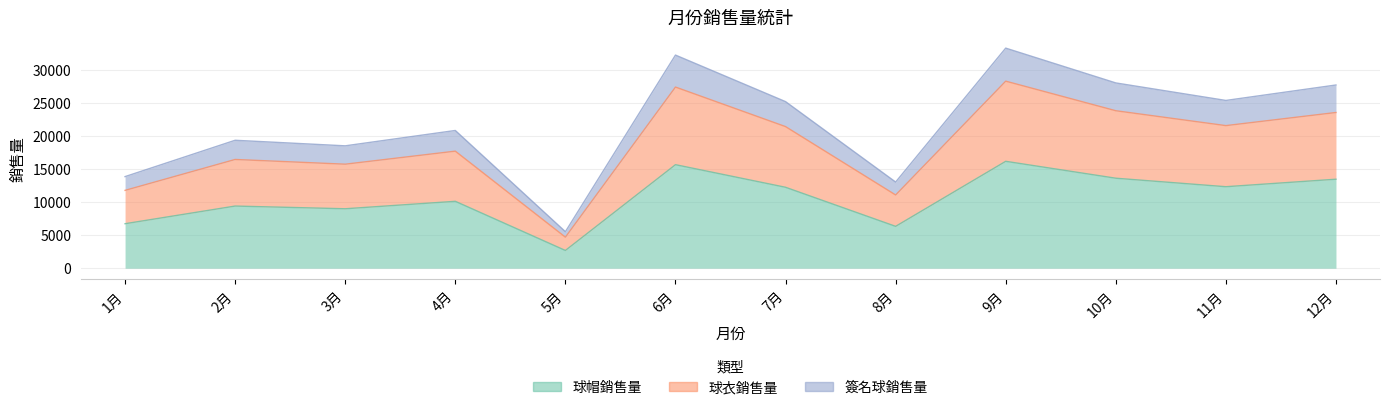

List the labels in order of 簽名球銷售量 value, largest first.

9月, 6月, 10月, 12月, 11月, 7月, 4月, 2月, 3月, 1月, 8月, 5月